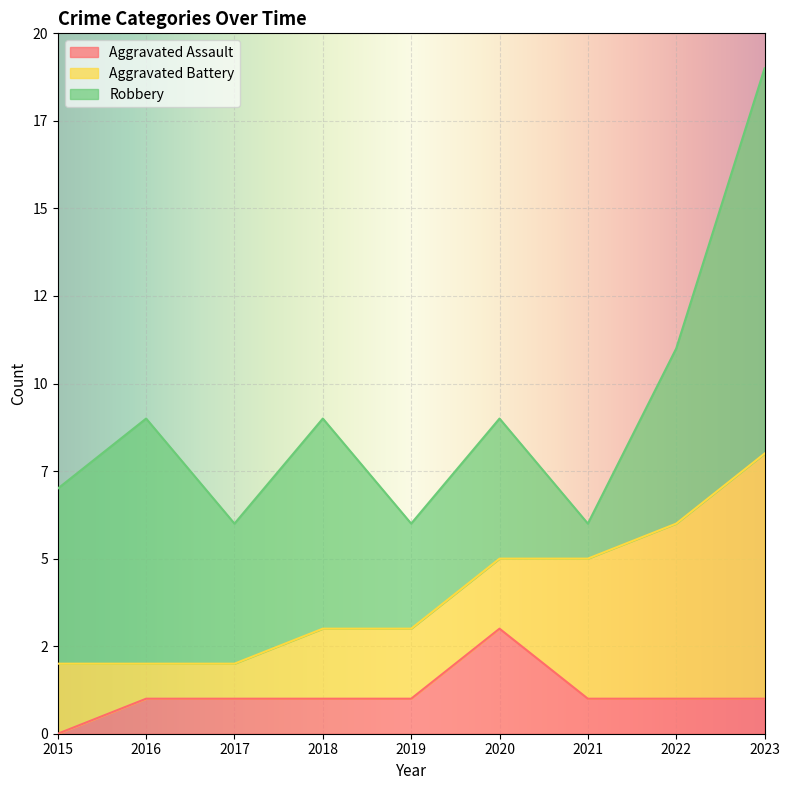

At which label does Robbery reach its minimum?

2021